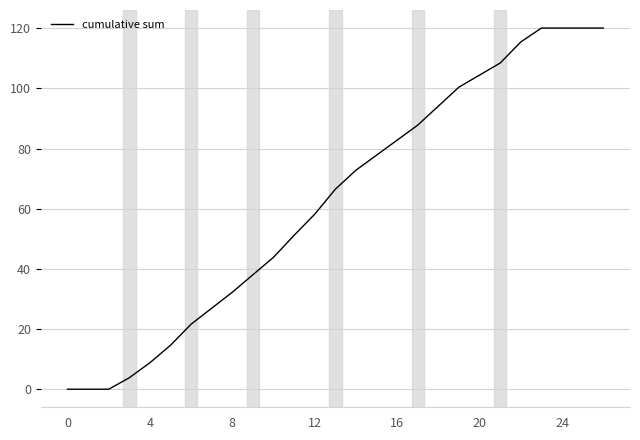

What is the greatest value displayed?

120.0